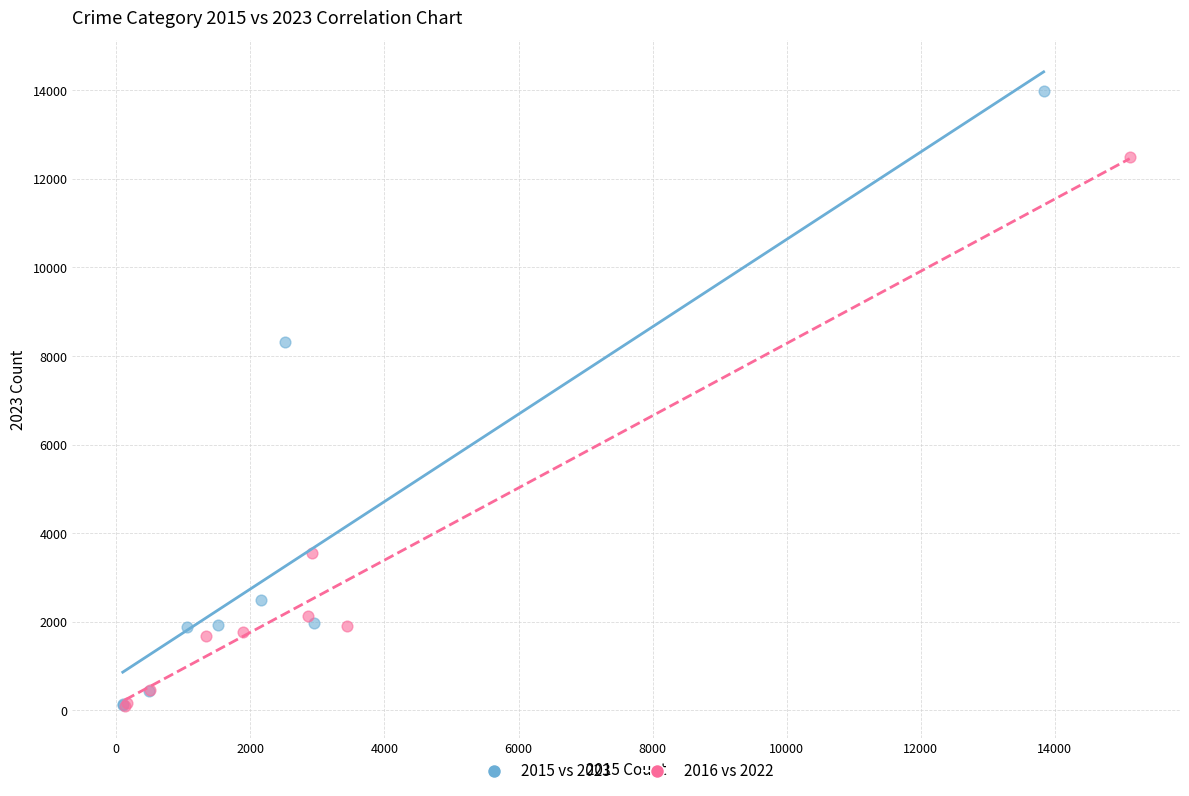

Which series has the largest Y range (max minus min)?

2015 vs 2023